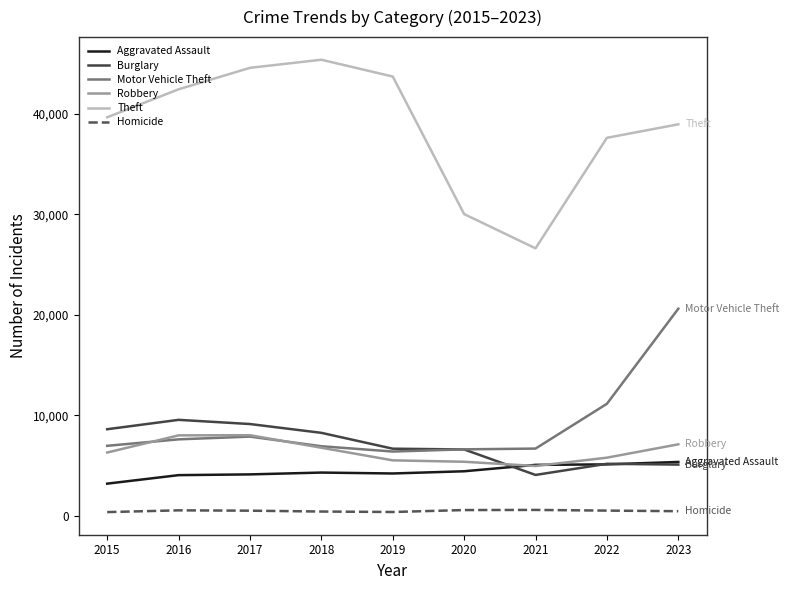

Where does the Homicide series first go above 495?

2016